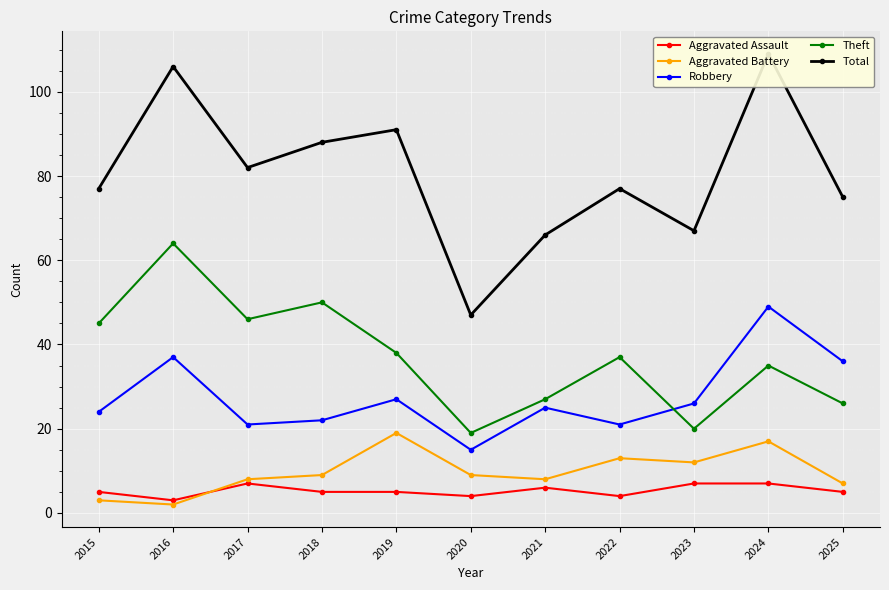

Between 2016 and 2019, which is larger?

2019